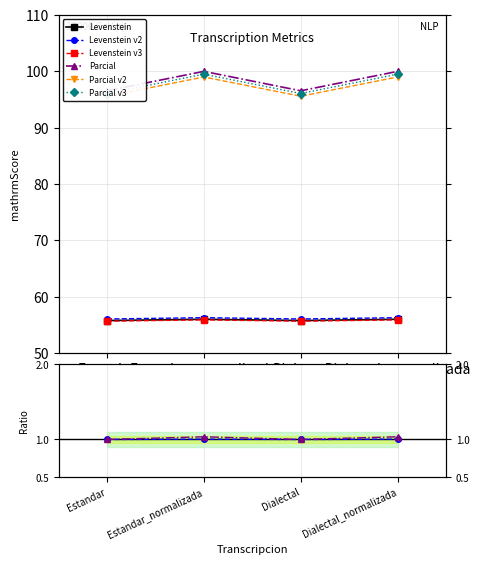

True or false: Levenstein v2 and Levenstein intersect in this chart.

False